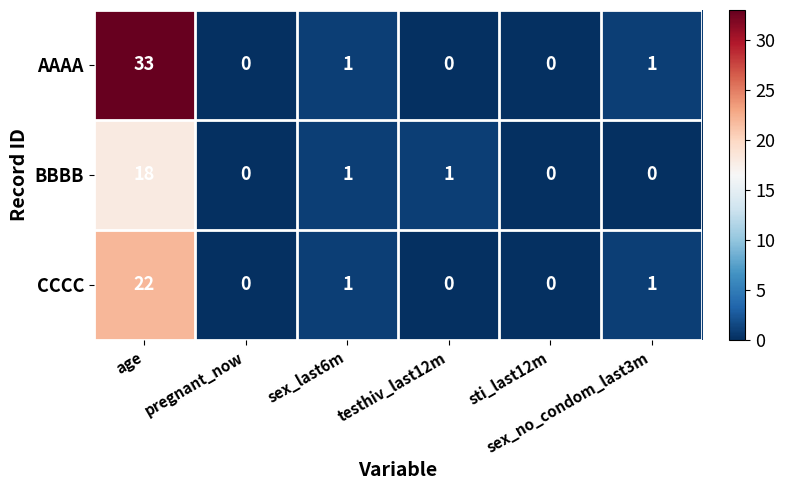

List the series in order of their overall mean, lowest first.

BBBB, CCCC, AAAA